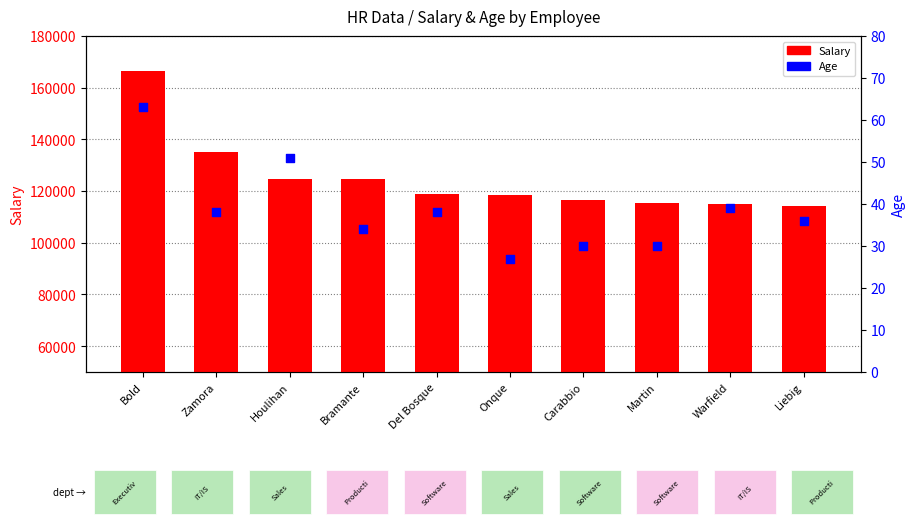

What are all the series names shown in the legend?

Salary, Age